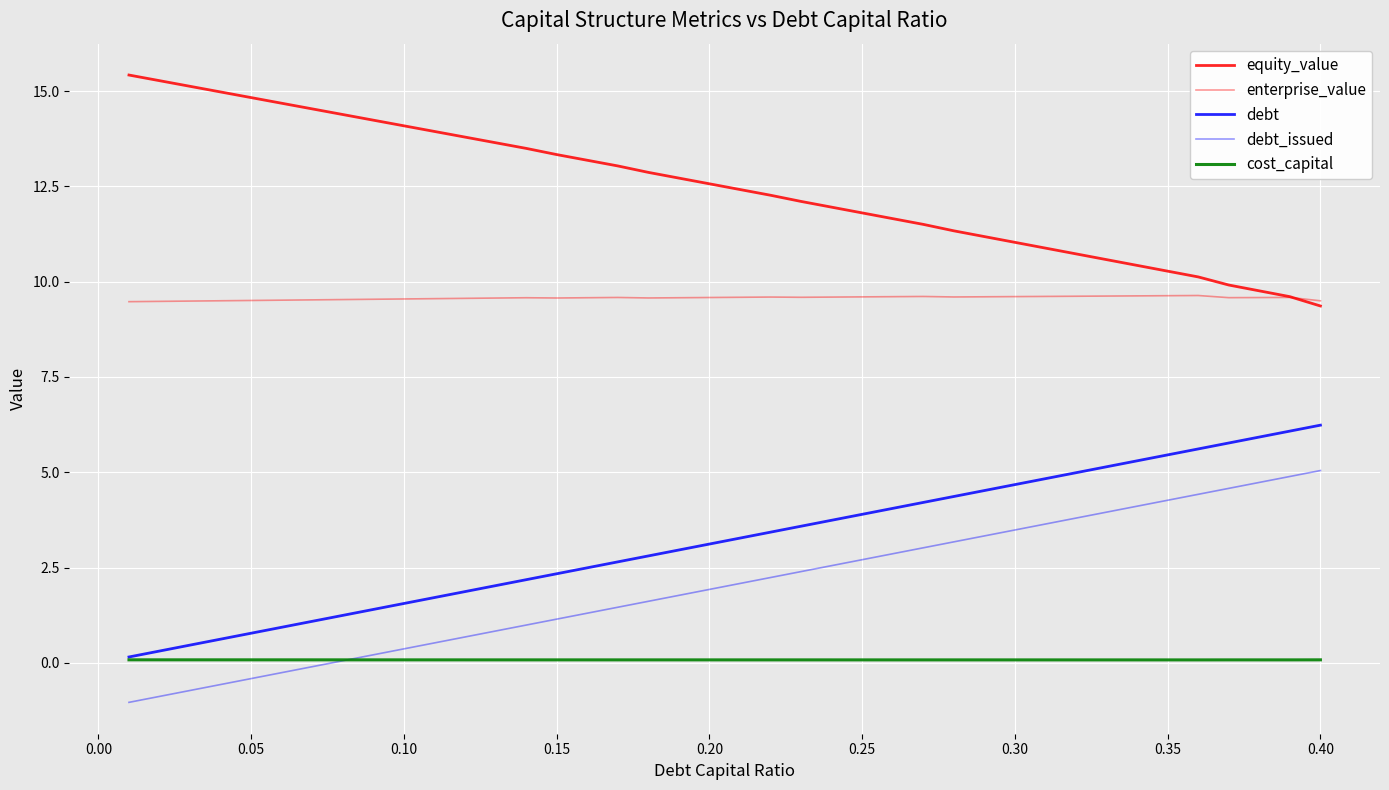

In enterprise_value, how many points are higher than both neighbors (excluding endpoints)?

6